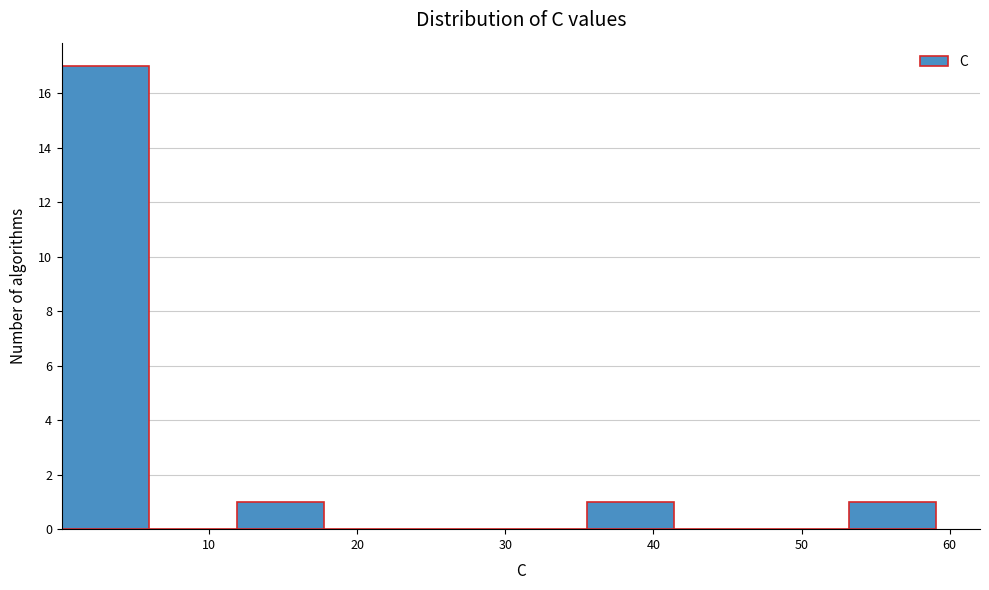

Reading left to right, list every bar in this chart as the range it spans on the x-axis followed by its height. Neither the bar edges nor the heights are printed on the chart, so give them approximately, as read against the axes.

0 to 6: 17
6 to 12: 0
12 to 18: 1
18 to 24: 0
24 to 30: 0
30 to 35: 0
35 to 41: 1
41 to 47: 0
47 to 53: 0
53 to 59: 1